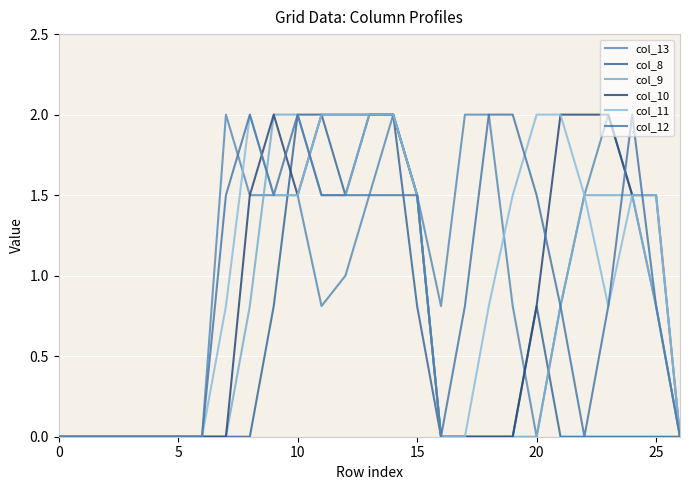

Which series has the largest range (max minus min)?

col_13